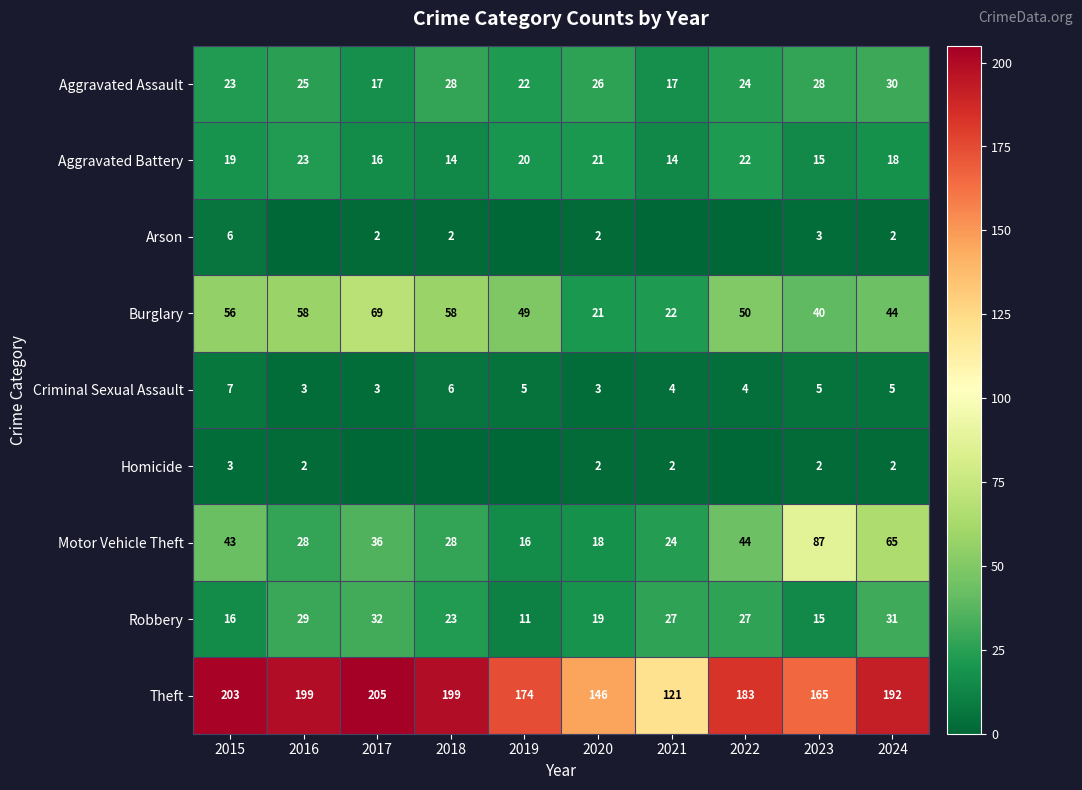

At how many categories does at least one series exceed 98?

10